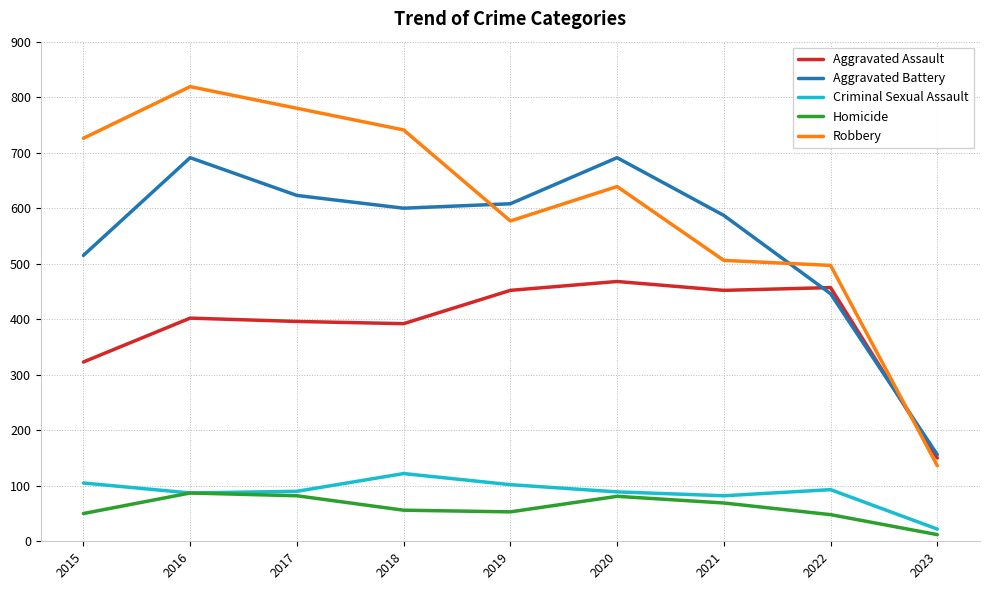

True or false: Homicide and Robbery cross at least once.

False